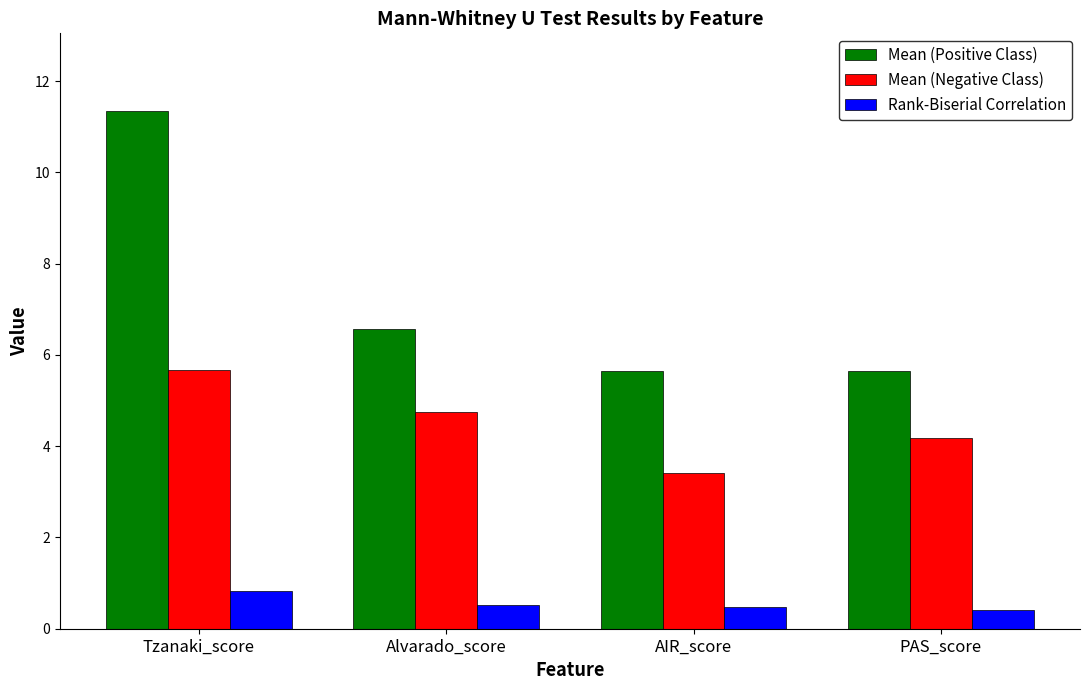

Rank the series by their average value, from highest to lowest.

Mean (Positive Class), Mean (Negative Class), Rank-Biserial Correlation